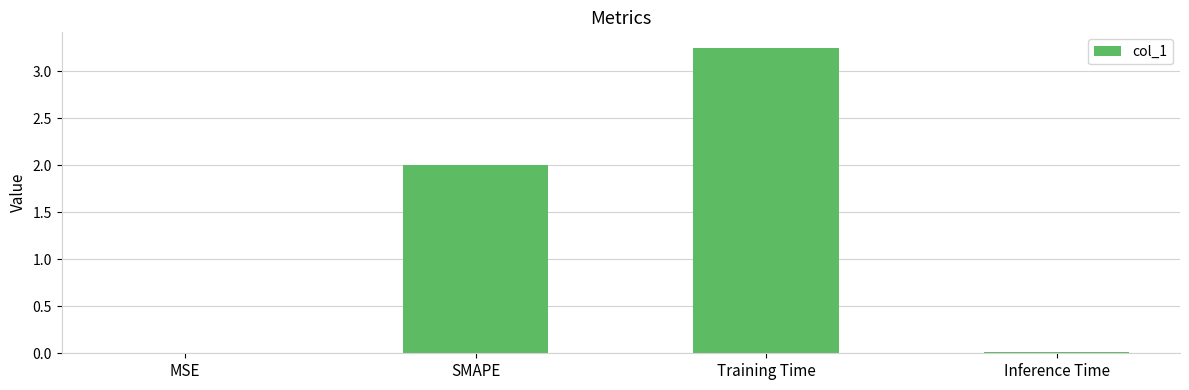

Is it true that the value at Training Time is 1.9?

False